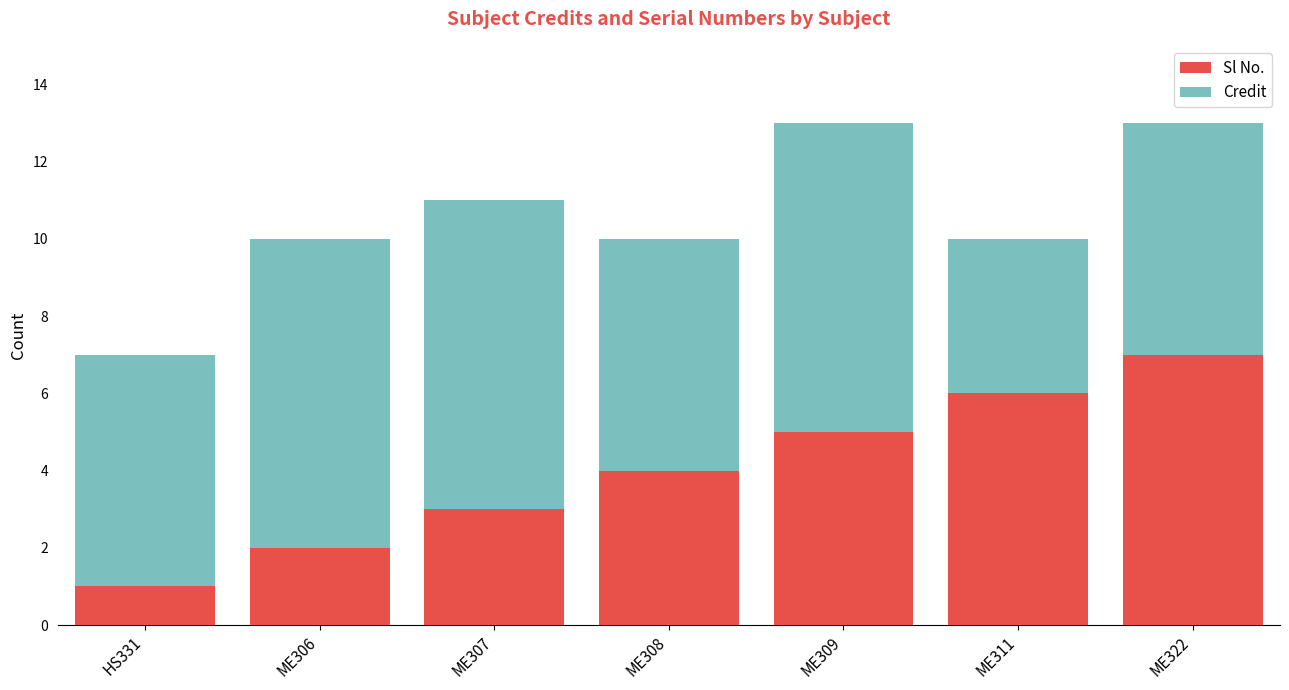

Rank the categories by Sl No. value from lowest to highest.

HS331, ME306, ME307, ME308, ME309, ME311, ME322